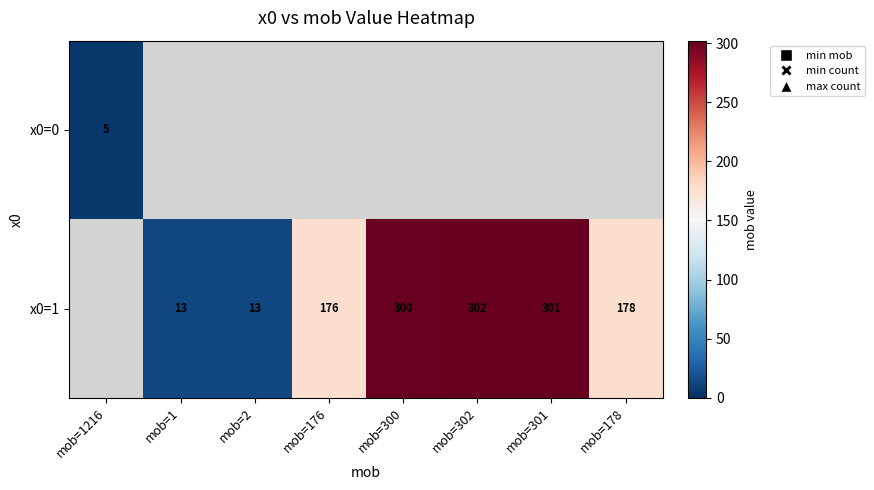

Is it true that x0=1 equals 414 at mob=302?

False